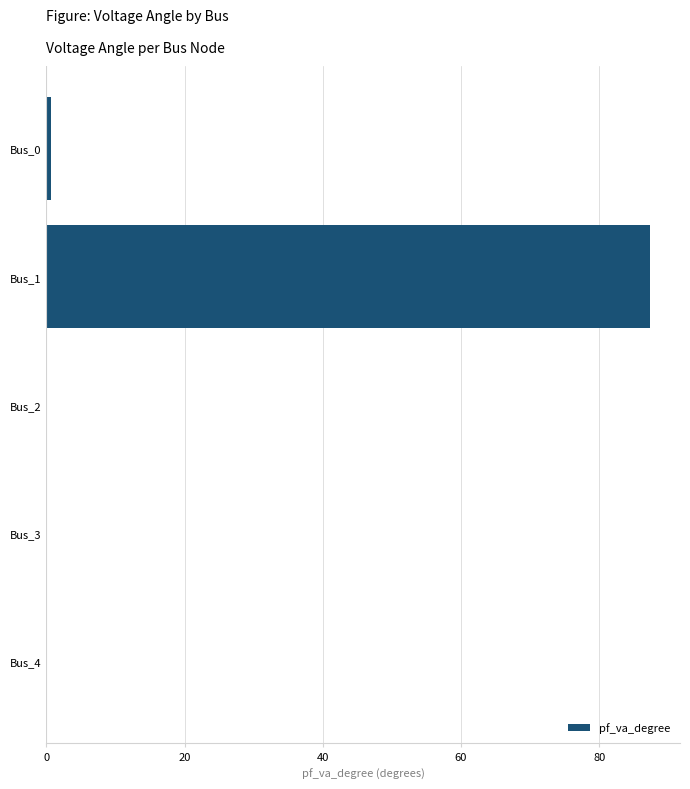

Reading bottom to top, transcribe all the data shown in this chart.

Bus_4=0.0	Bus_3=0.0	Bus_2=0.0	Bus_1=87.3	Bus_0=0.7